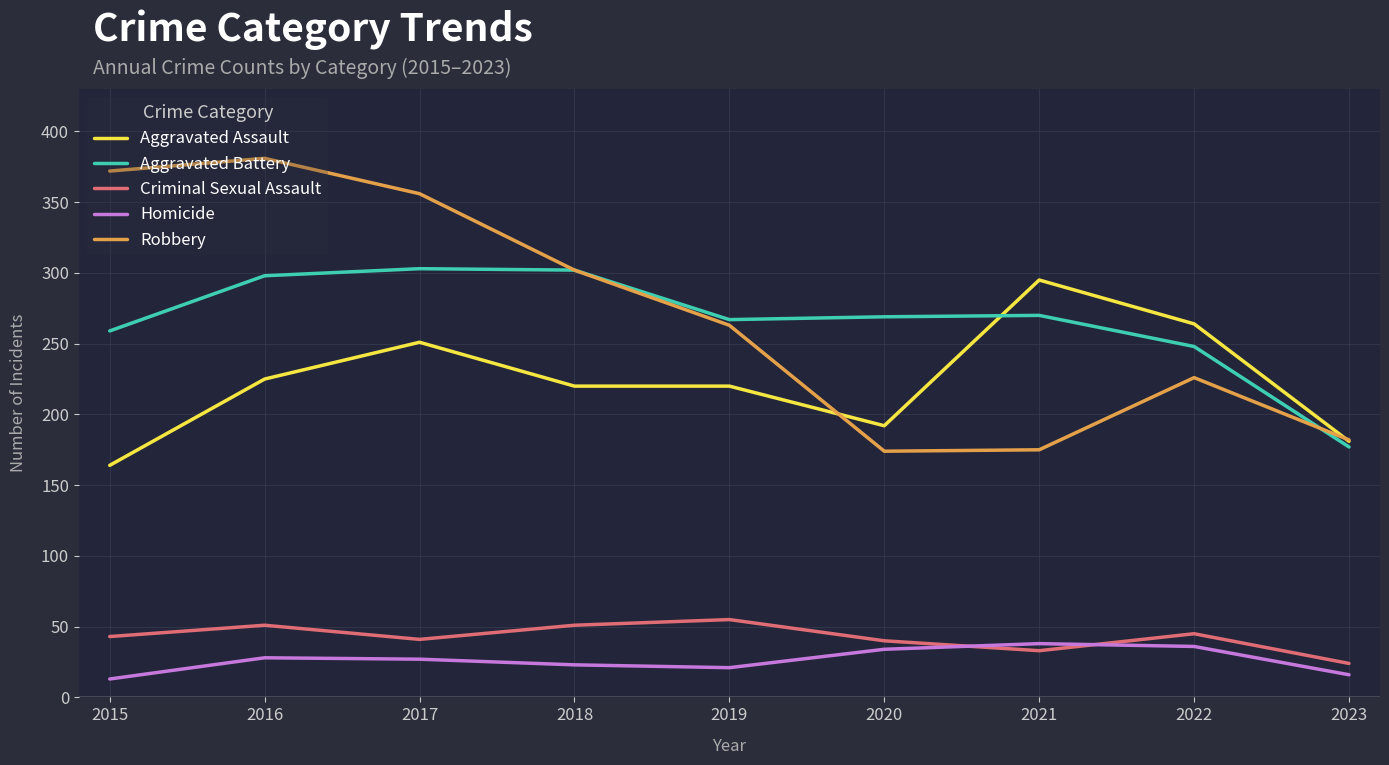

What is the approximate value of Aggravated Battery at 2022?

248